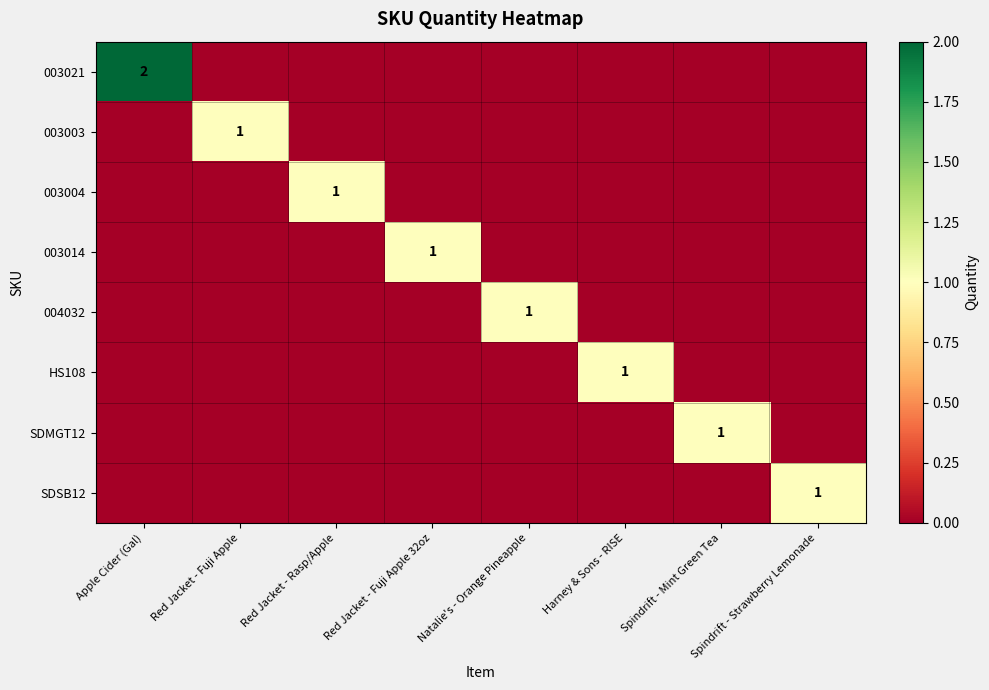

Is the value of 004032 at Apple Cider (Gal) greater than the value of 003004 at Spindrift - Mint Green Tea?

No